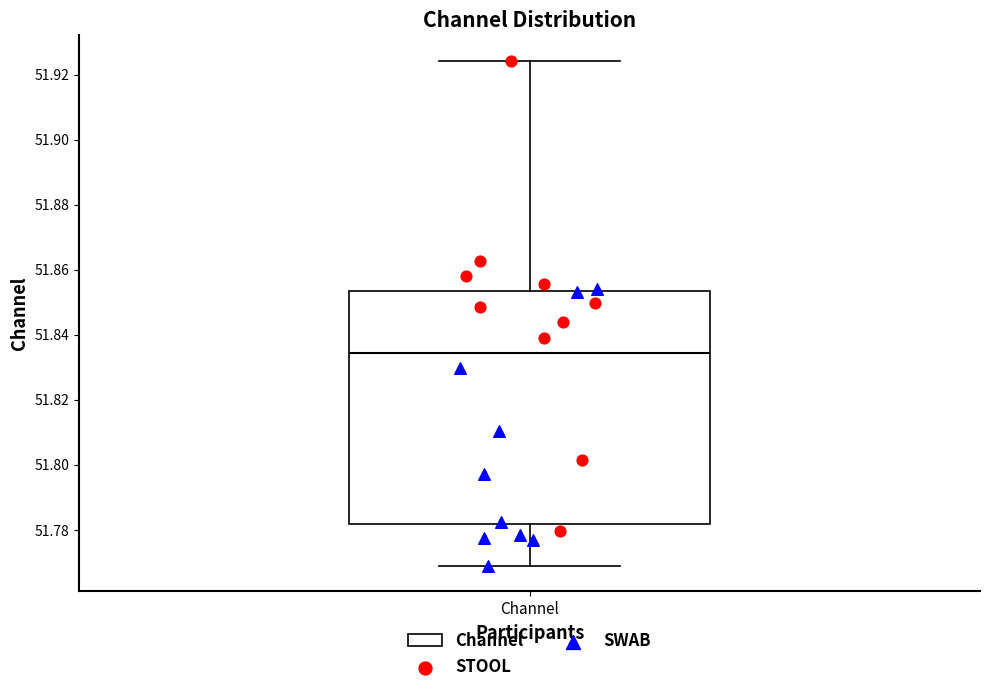

Where is the lower edge of the box for Channel on the y-axis? The values are not printed on the chart, so give them approximately, as read against the axis.

51.782